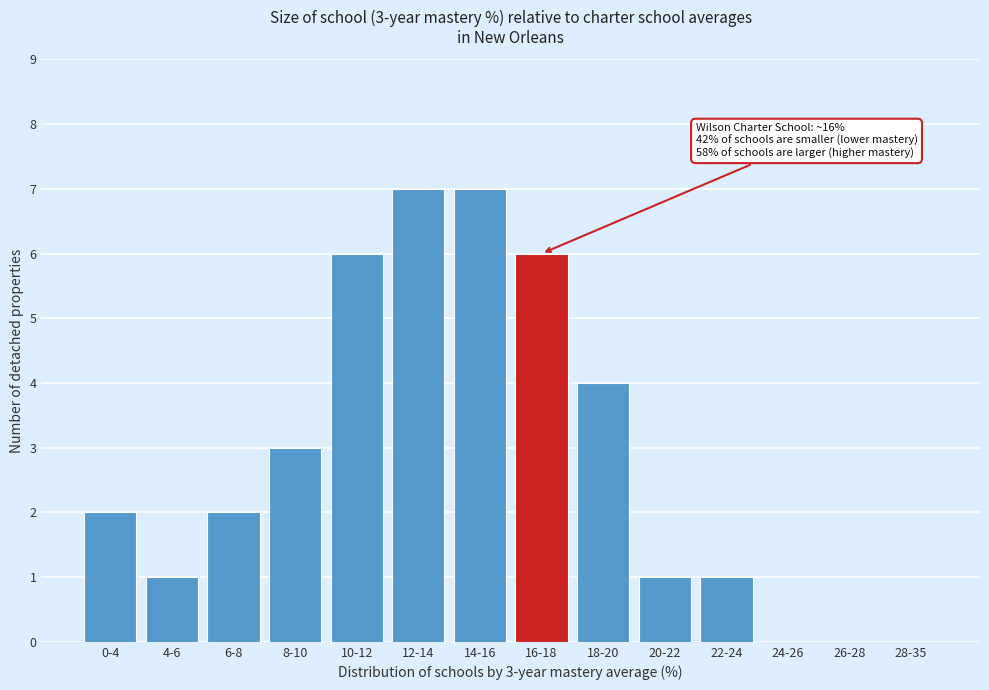

Reading left to right, what are all the values shown in this chart?

0-4=2	4-6=1	6-8=2	8-10=3	10-12=6	12-14=7	14-16=7	16-18=6	18-20=4	20-22=1	22-24=1	24-26=0	26-28=0	28-35=0